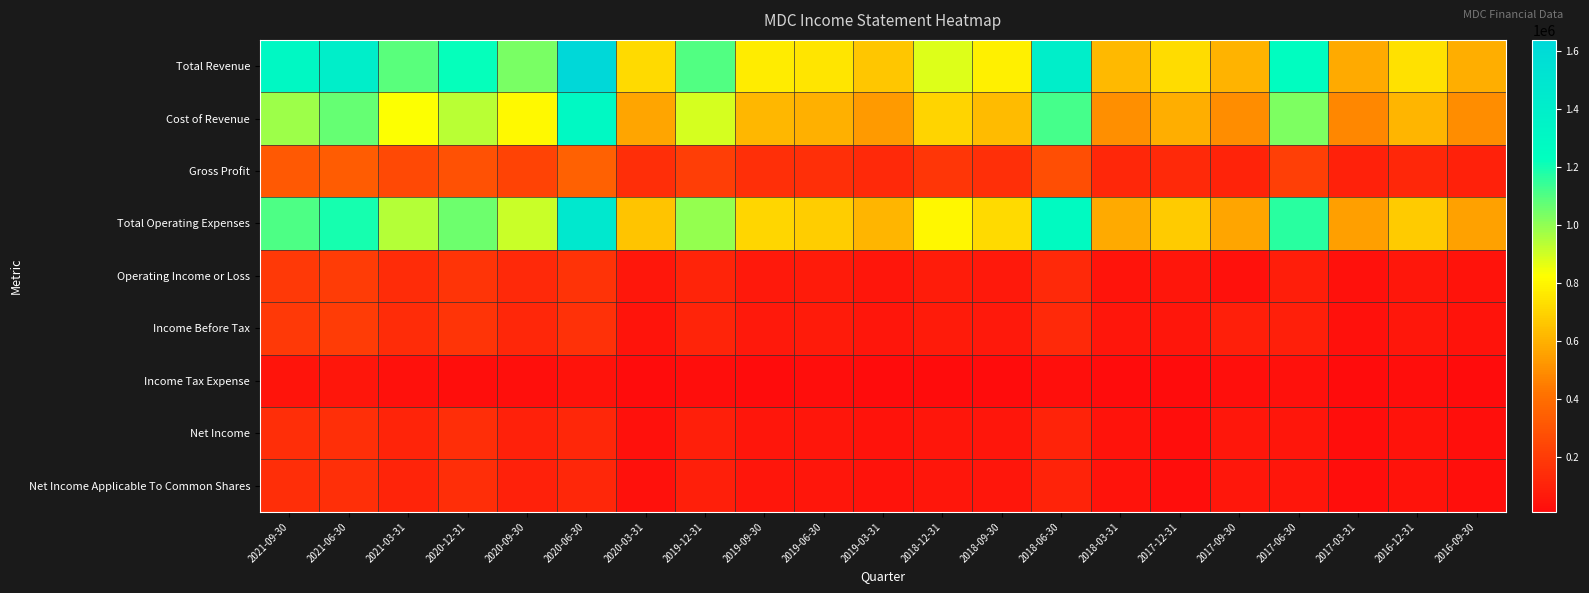

Which series has the largest range (max minus min)?

Total Revenue